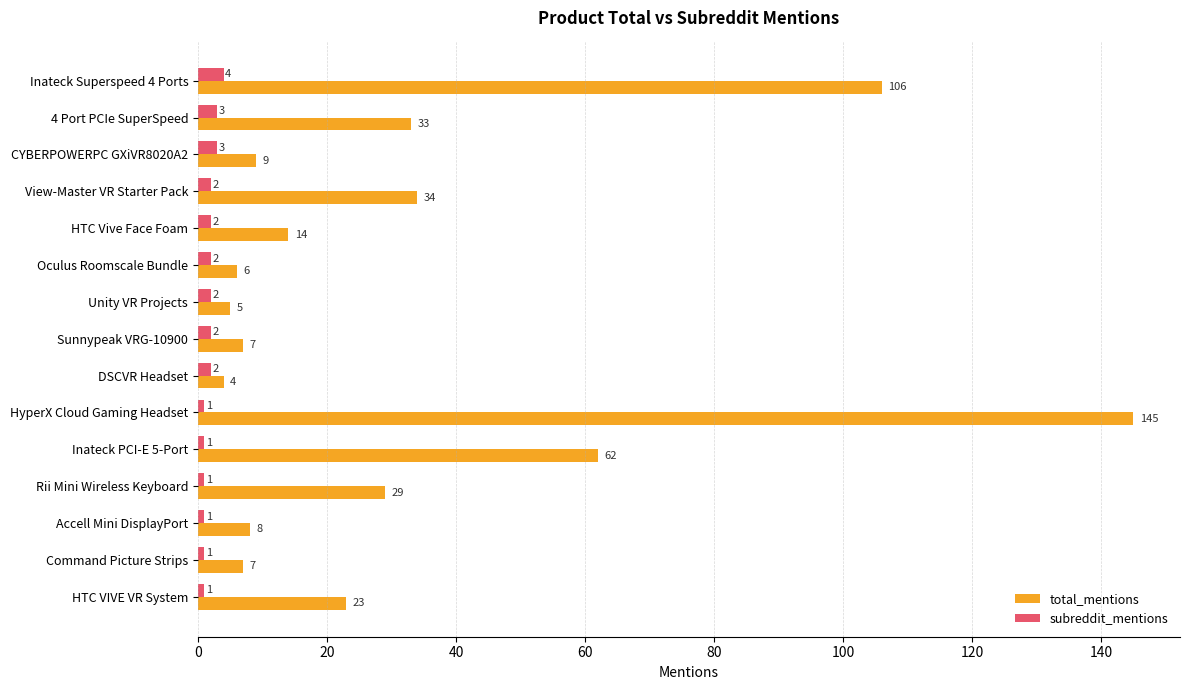

Which series has the largest total across all categories?

total_mentions